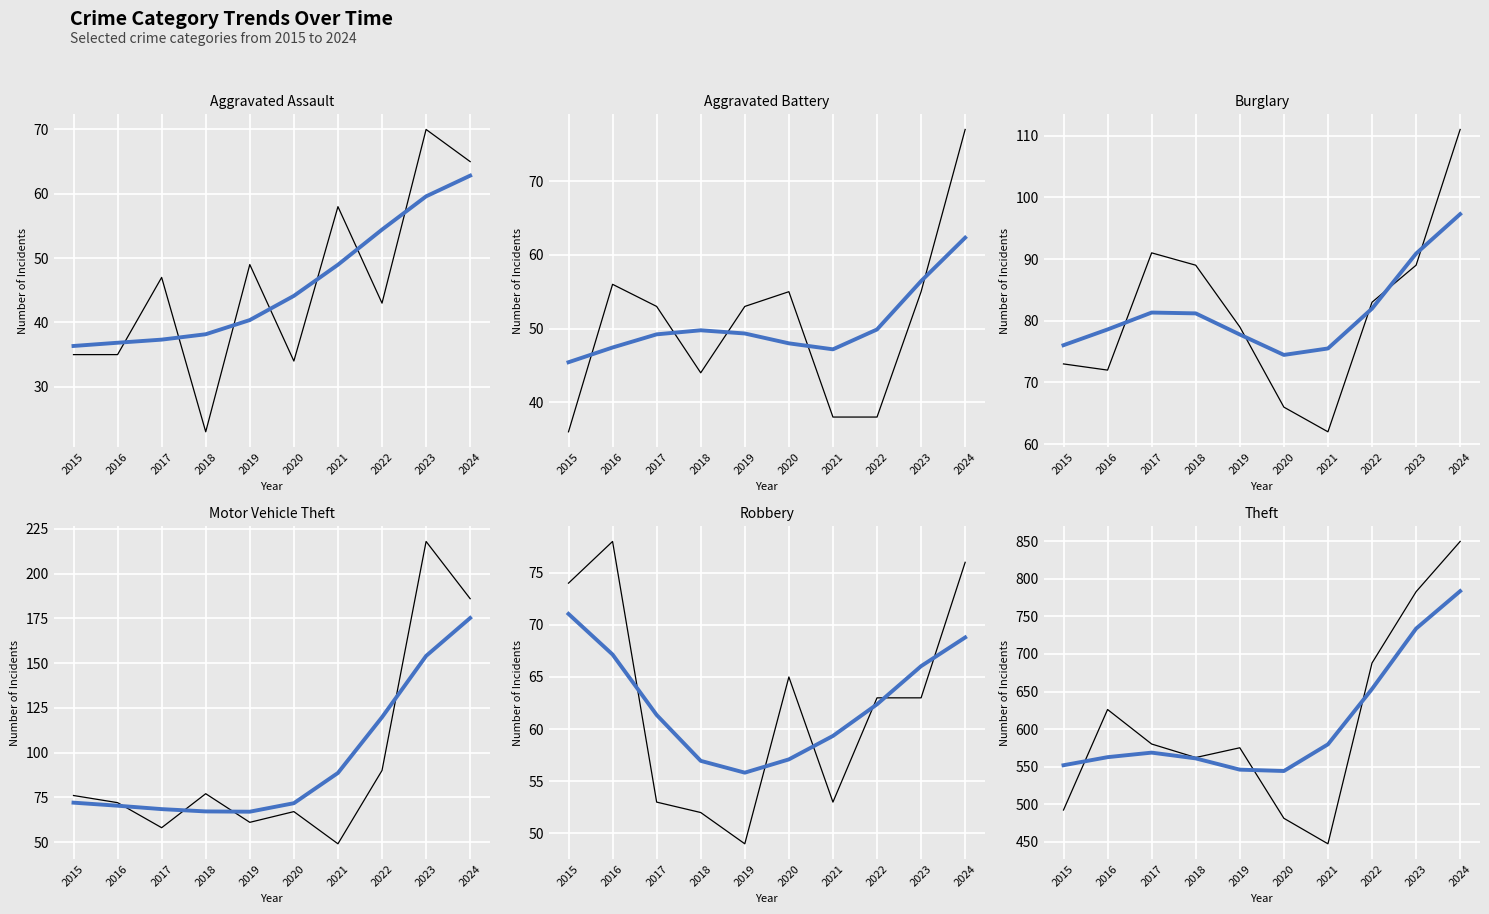

What is the sum of all Robbery values?

626